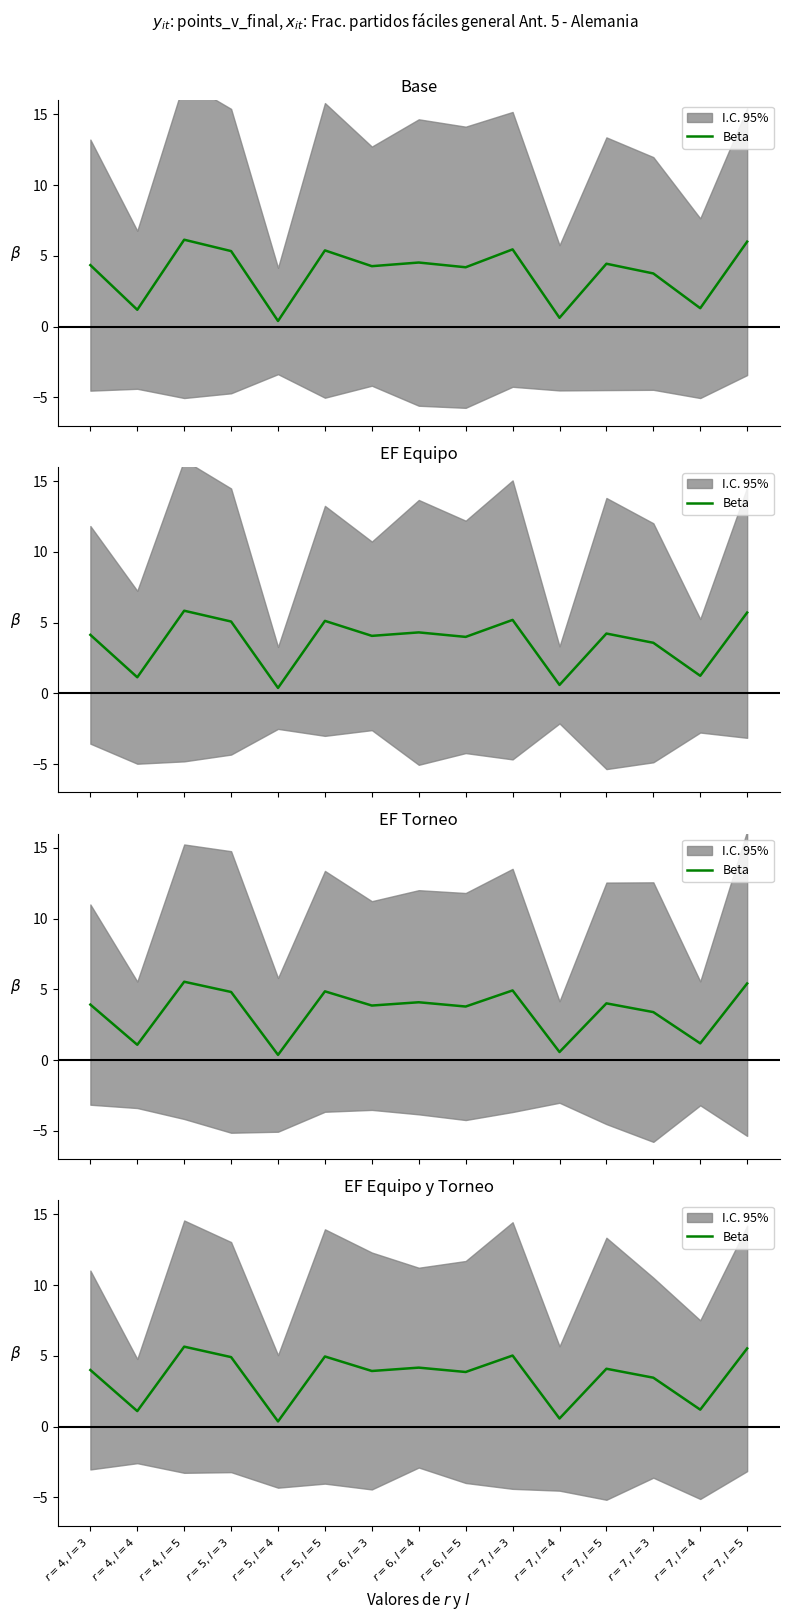

List the labels in order of value, smallest first.

$r=5, l=4$, $r=7, l=4$, $r=4, l=4$, $r=7, l=4$, $r=7, l=3$, $r=6, l=5$, $r=6, l=3$, $r=4, l=3$, $r=7, l=5$, $r=6, l=4$, $r=5, l=3$, $r=5, l=5$, $r=7, l=3$, $r=7, l=5$, $r=4, l=5$